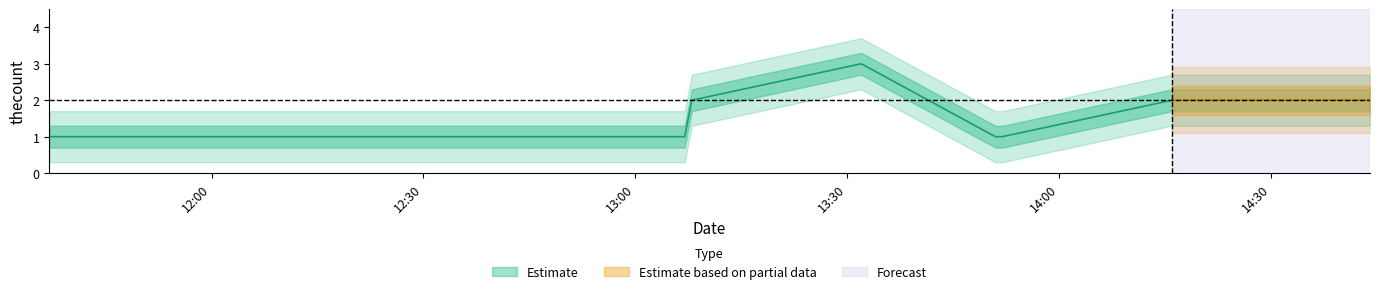

What is the average value?

2